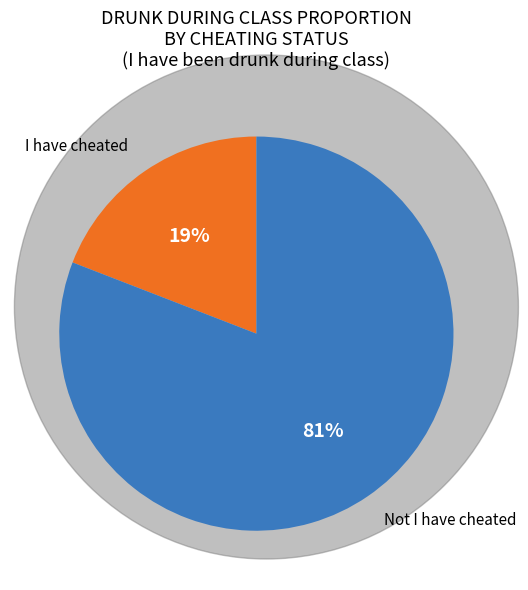

The I have cheated slice represents 19% of the pie. True or false?

True